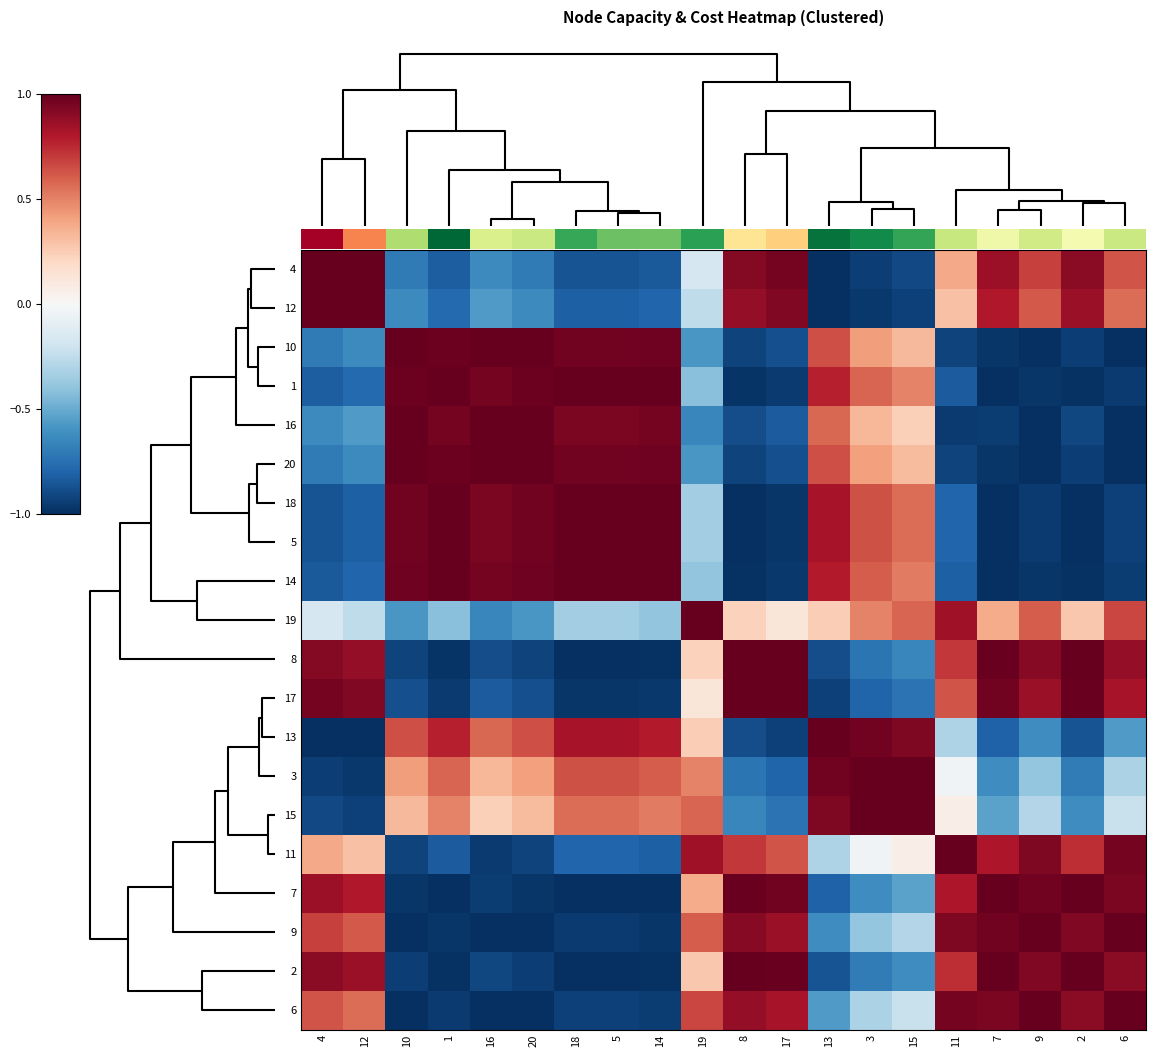

Is it true that 13 equals -0.2 at 2?

False